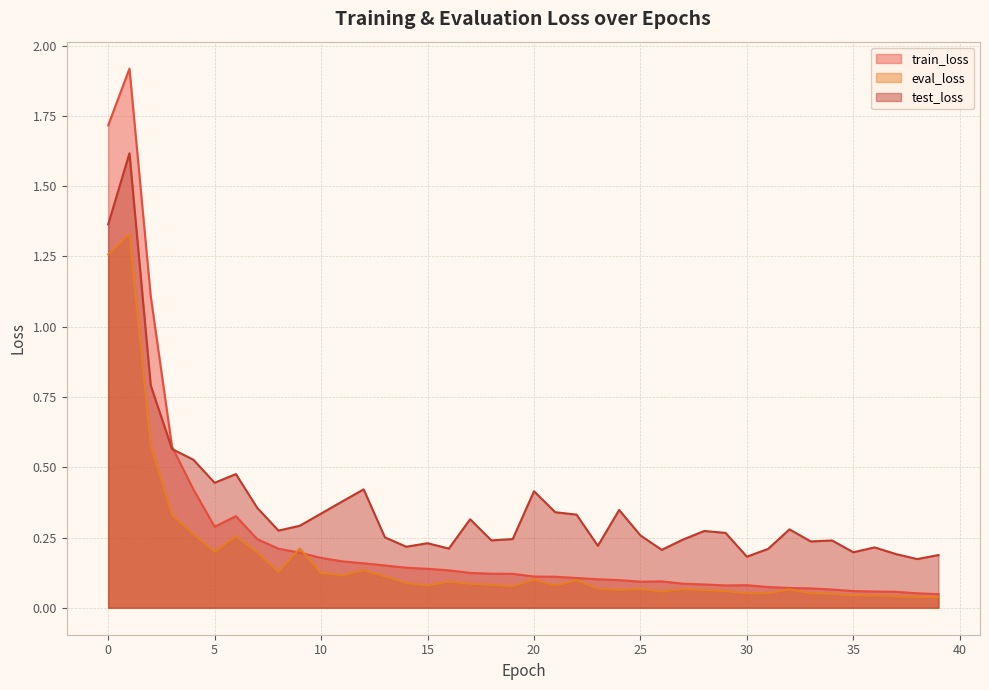

At which category does test_loss reach its first local peak?

1